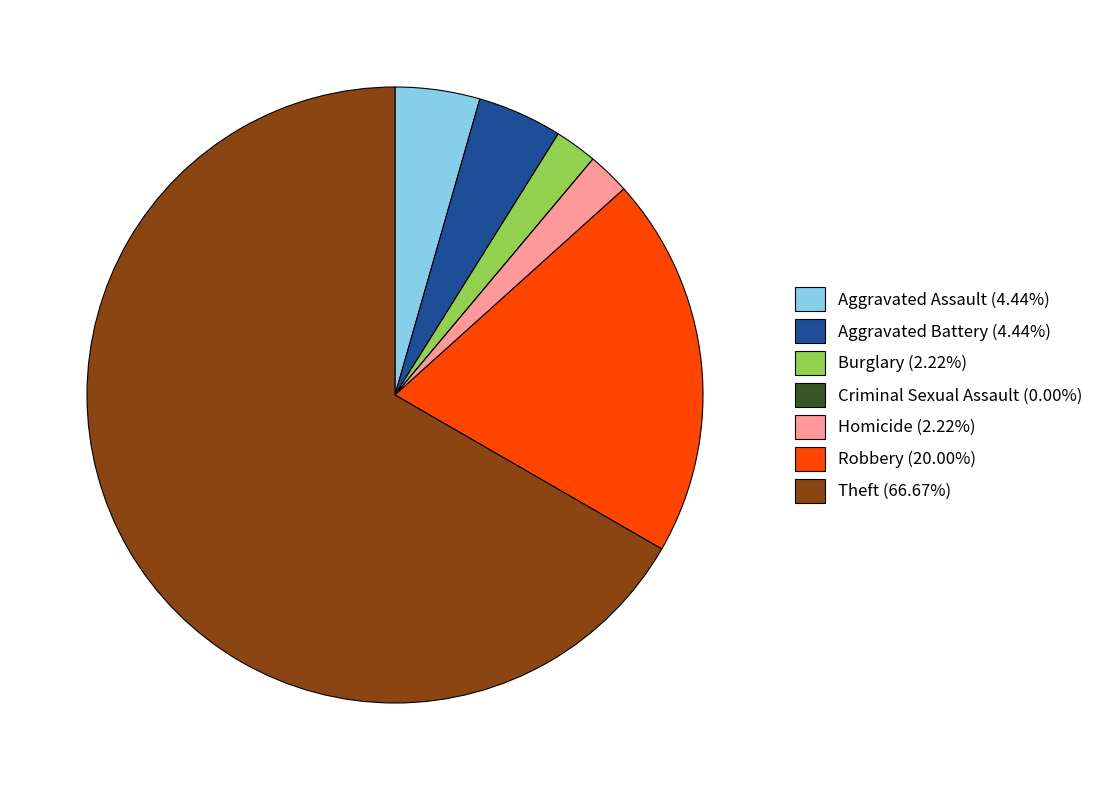

Which category accounts for the majority?

Theft